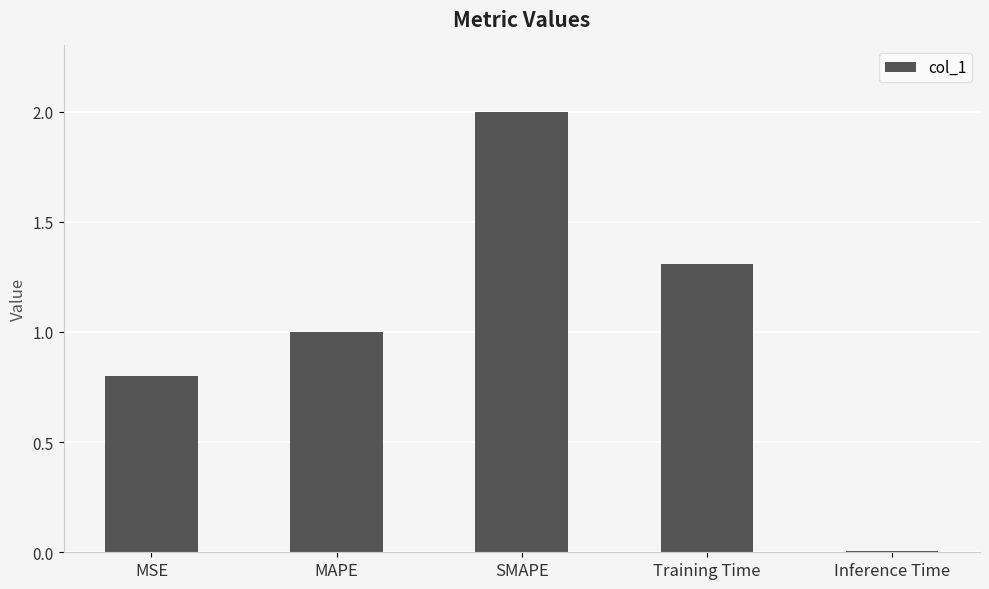

At which category does the chart reach its minimum across all series?

Inference Time